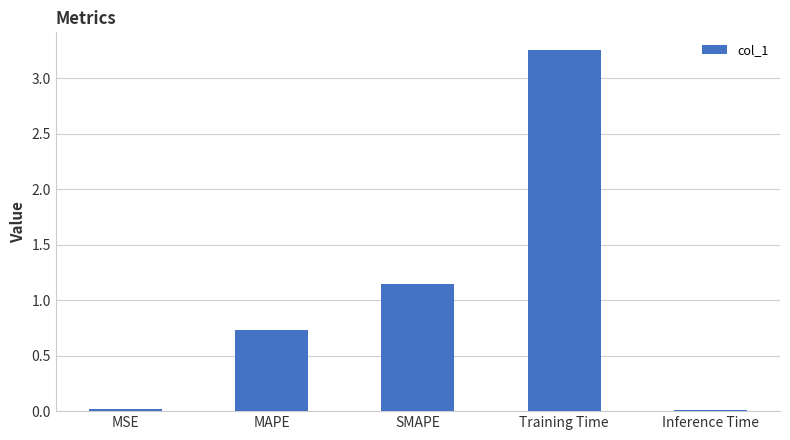

Which category has the highest value across all series?

Training Time